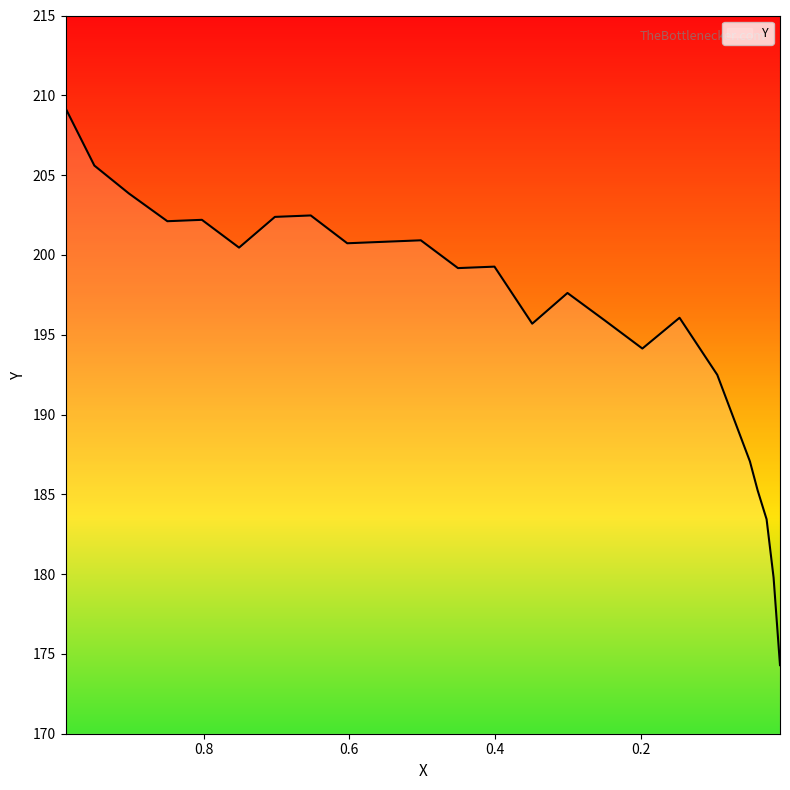

How many lines are shown in the chart?

1